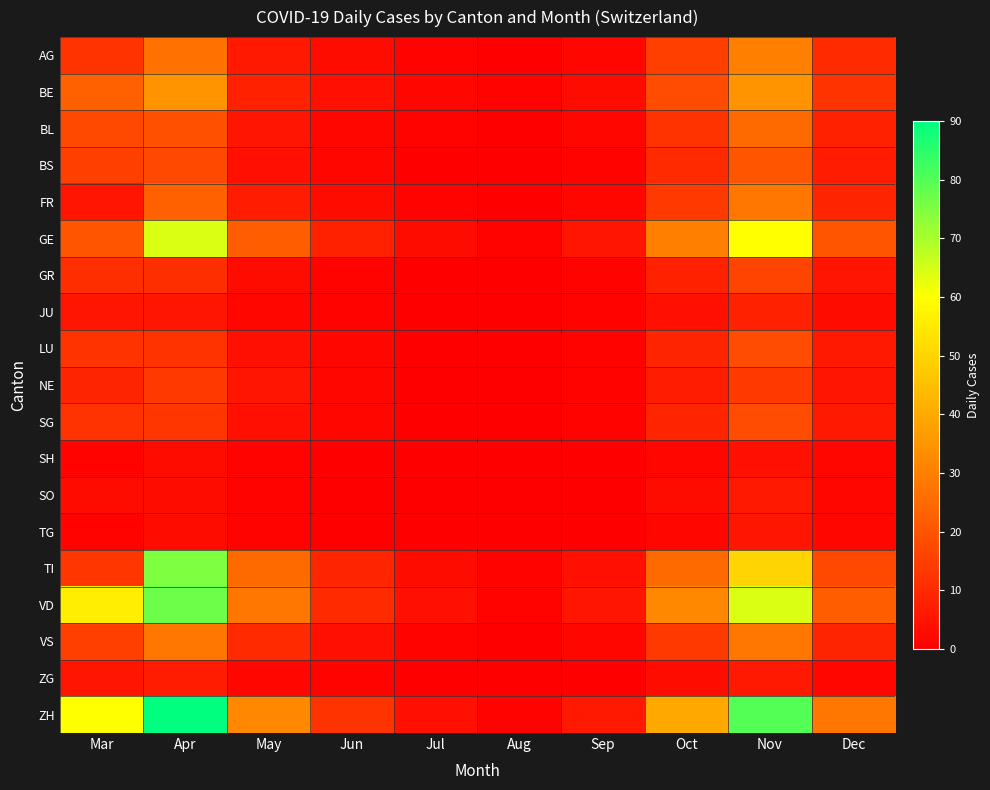

Rank the series by their maximum value, from highest to lowest.

ZH, VD, TI, GE, BE, AG, FR, VS, BL, BS, LU, SG, GR, NE, JU, ZG, SO, TG, SH